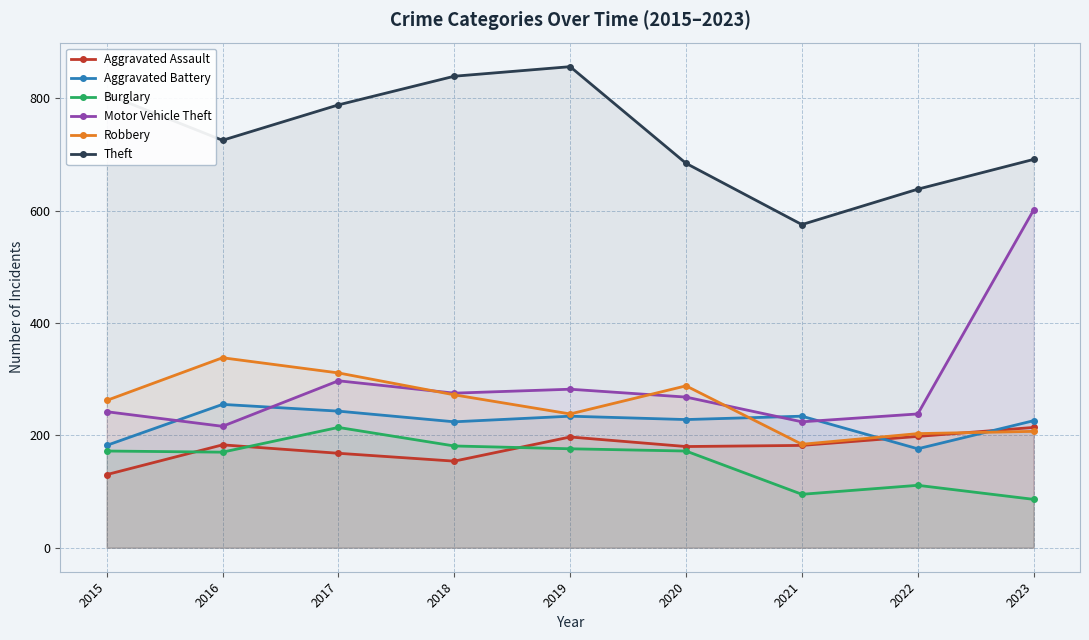

What is the approximate value of Robbery at 2023, to the nearest 50?

200